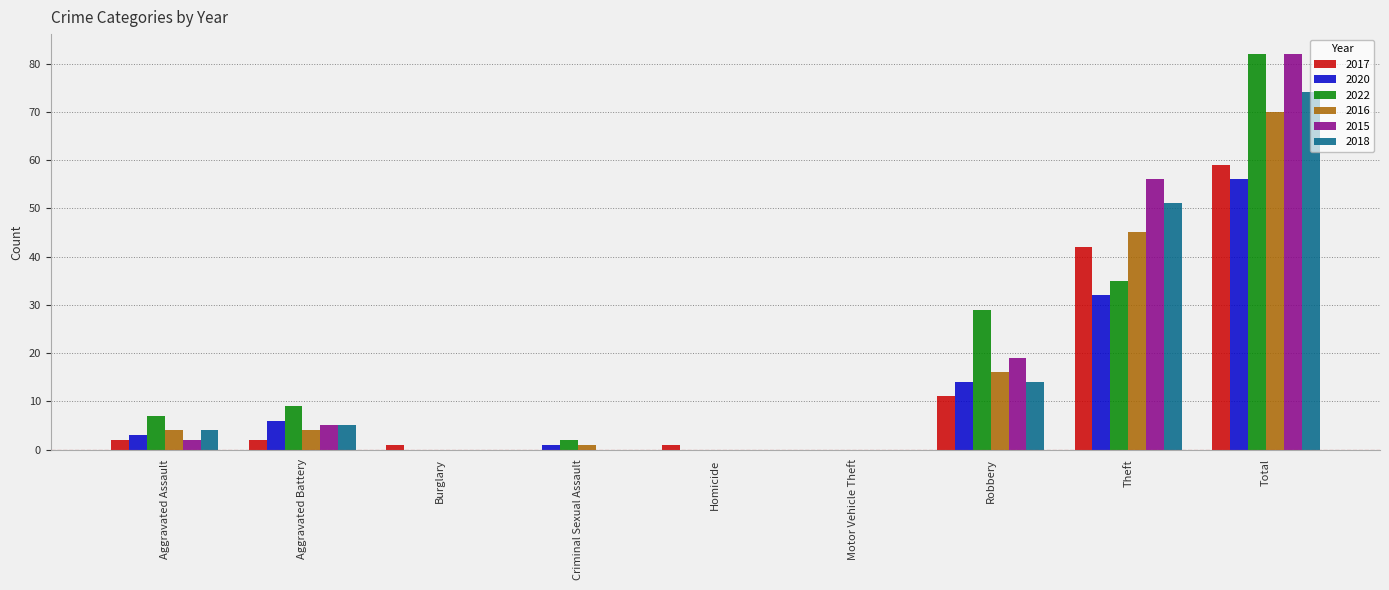

Which series changed the most between Burglary and Theft?

2015